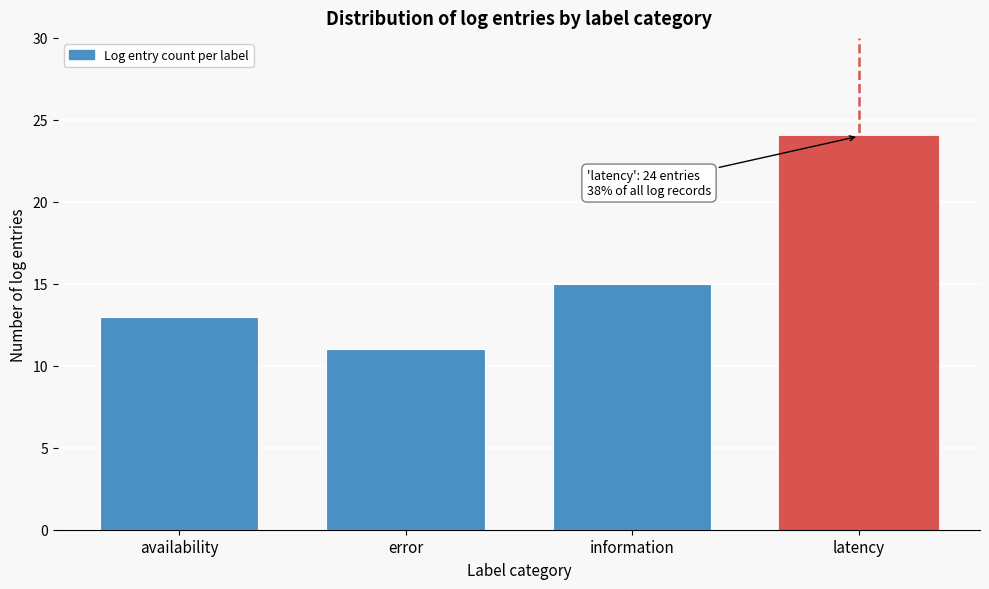

Reading right to left, list all the values displayed in this chart.

24	15	11	13